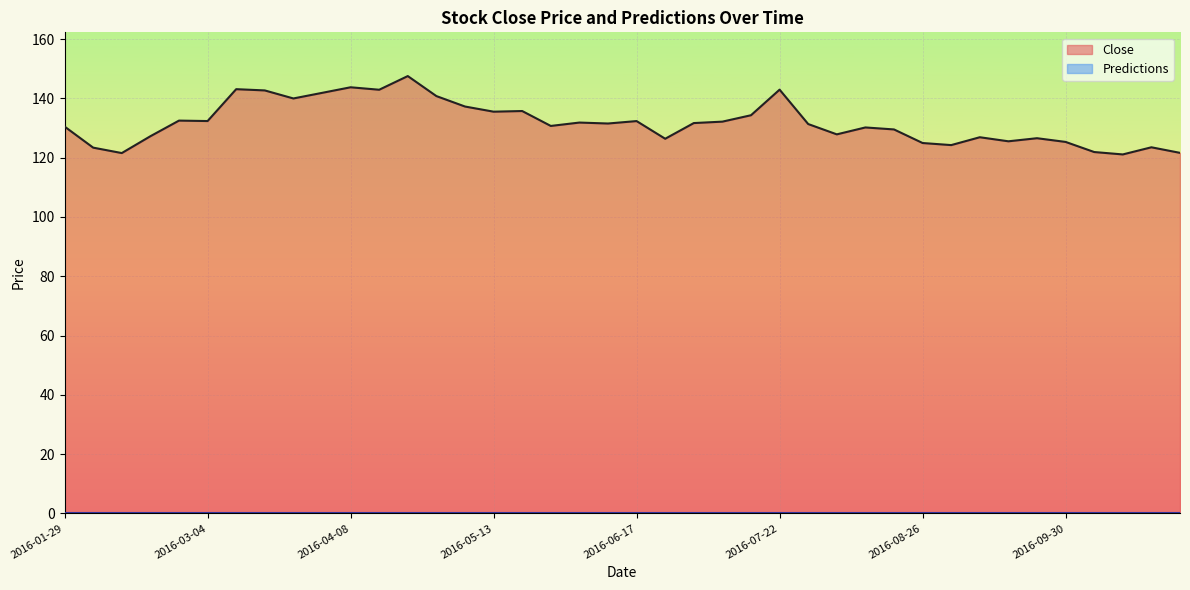

List the labels in order of value, smallest first.

2016-10-14, 2016-02-12, 2016-10-28, 2016-10-07, 2016-02-05, 2016-10-21, 2016-09-02, 2016-08-26, 2016-09-30, 2016-09-16, 2016-06-24, 2016-09-23, 2016-09-09, 2016-02-19, 2016-08-05, 2016-08-19, 2016-08-12, 2016-01-29, 2016-05-27, 2016-07-29, 2016-06-10, 2016-07-01, 2016-06-03, 2016-07-08, 2016-06-17, 2016-03-04, 2016-02-26, 2016-07-15, 2016-05-13, 2016-05-20, 2016-05-06, 2016-03-25, 2016-04-29, 2016-04-01, 2016-03-18, 2016-04-15, 2016-07-22, 2016-03-11, 2016-04-08, 2016-04-22